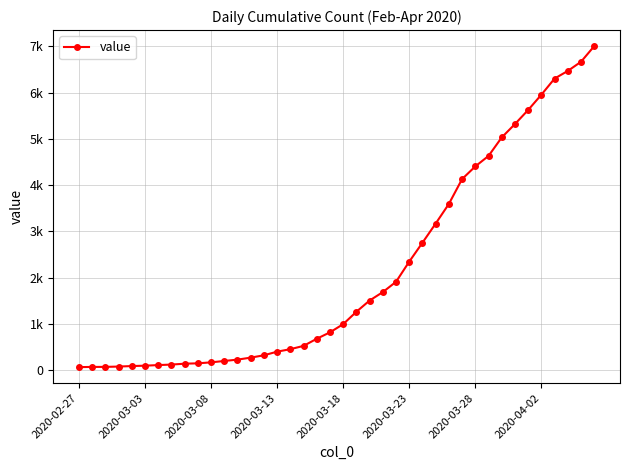

Does the chart have visible grid lines?

Yes